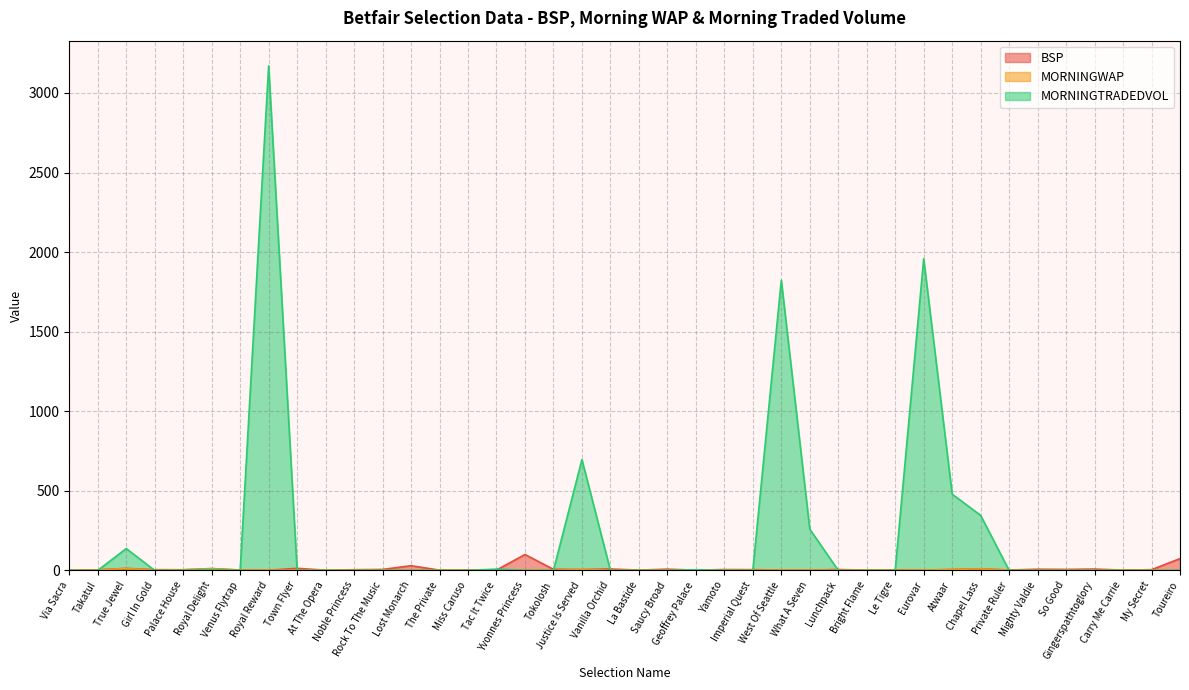

At which category does the chart reach its minimum across all series?

Via Sacra